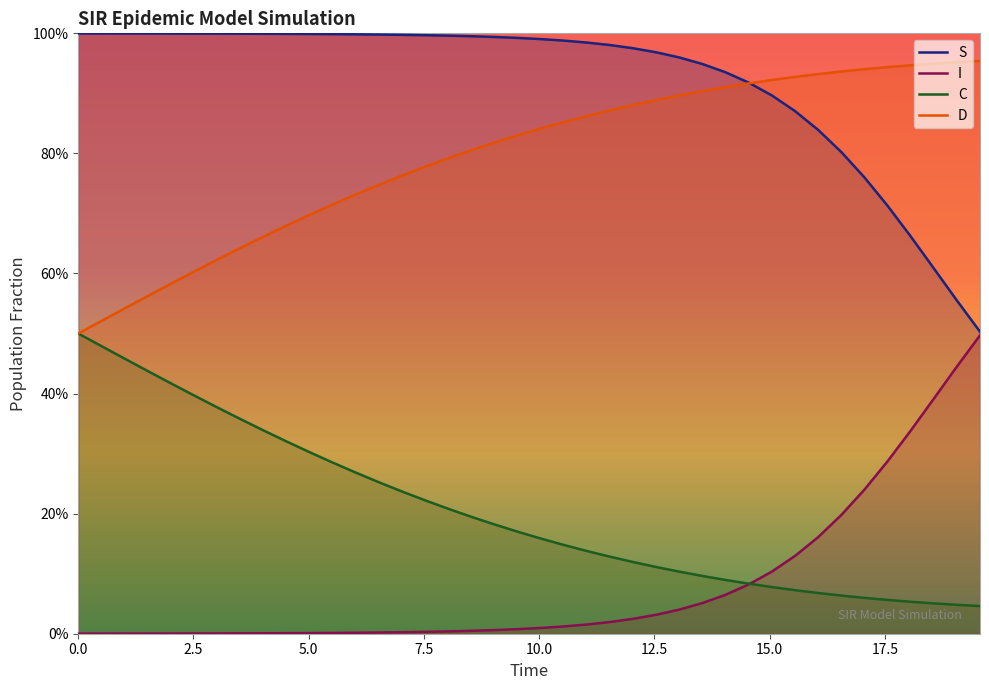

Which series has the largest range (max minus min)?

I